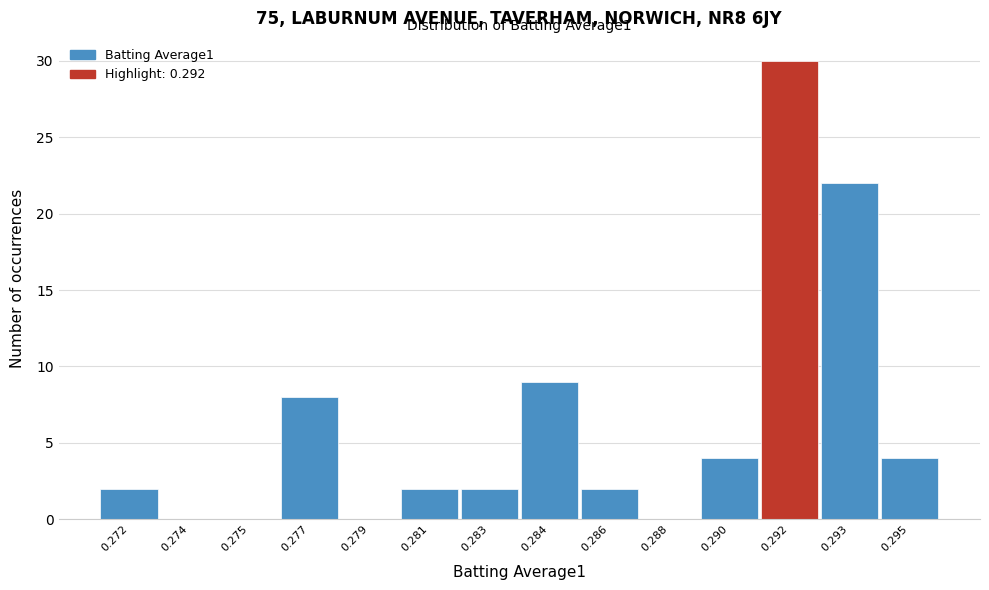

Reading left to right, what are all the values shown in this chart?

0.272=2	0.274=0	0.275=0	0.277=8	0.279=0	0.281=2	0.283=2	0.284=9	0.286=2	0.288=0	0.290=4	0.292=30	0.293=22	0.295=4